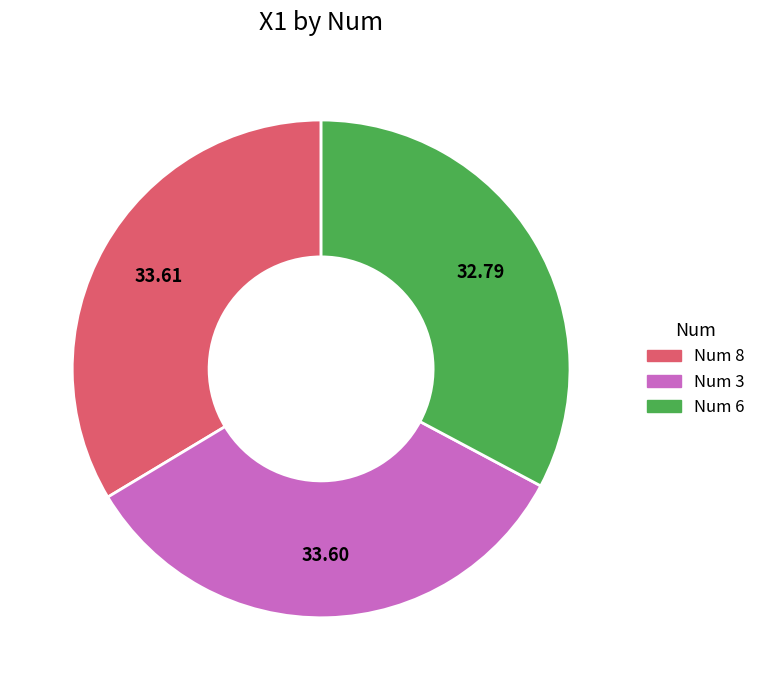

Count the number of slices in the pie.

3